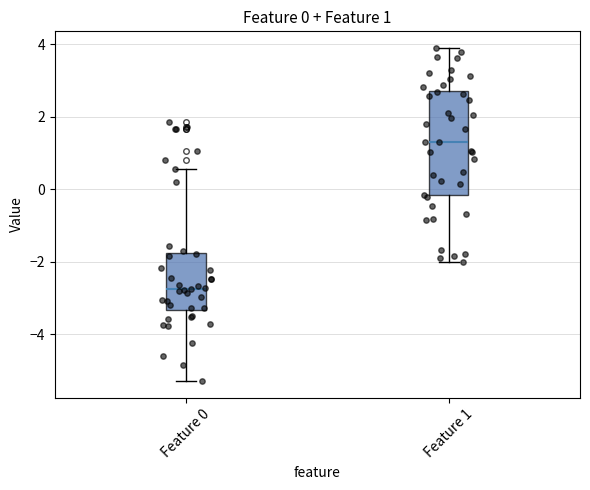

Comparing the boxes themselves (not the whiskers), which one is the tallest?

Feature 1